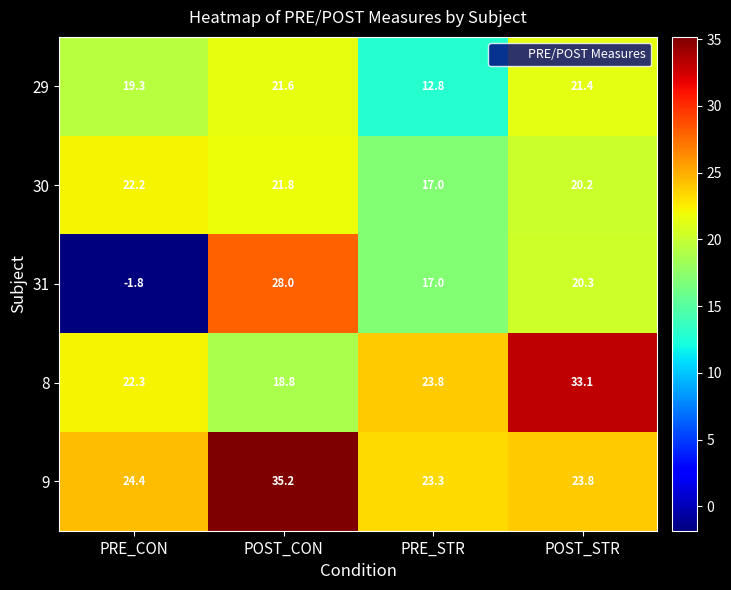

What is the difference between the second highest and second lowest values in the 30 series?

1.6